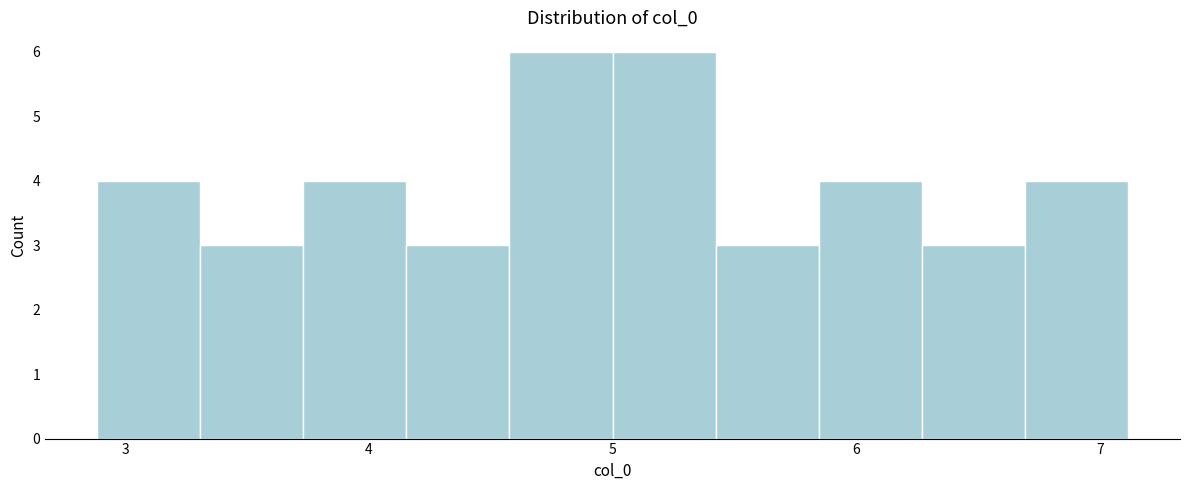

How tall is the bar that spans 5.0 to 5.4 on the x-axis? Neither the bar edges nor the heights are printed on the chart, so give them approximately, as read against the axes.

6